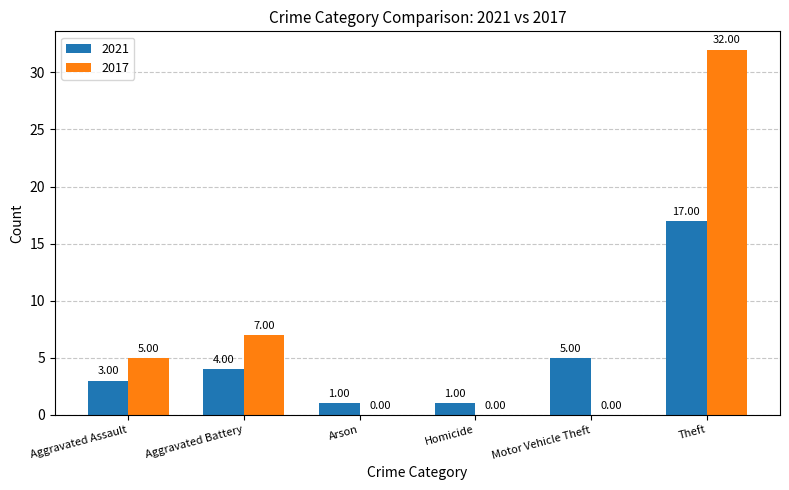

What is the average value of the 2021 series?

5